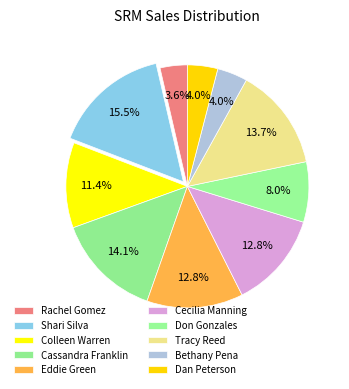

How many segments does this pie chart have?

10